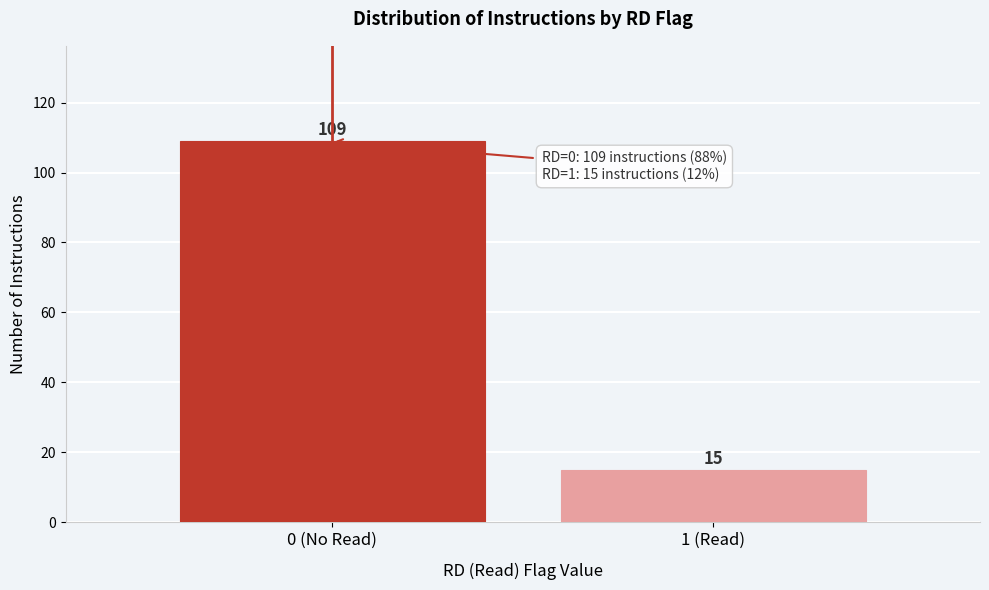

Reading right to left, transcribe all the data shown in this chart.

1 (Read)=15	0 (No Read)=109